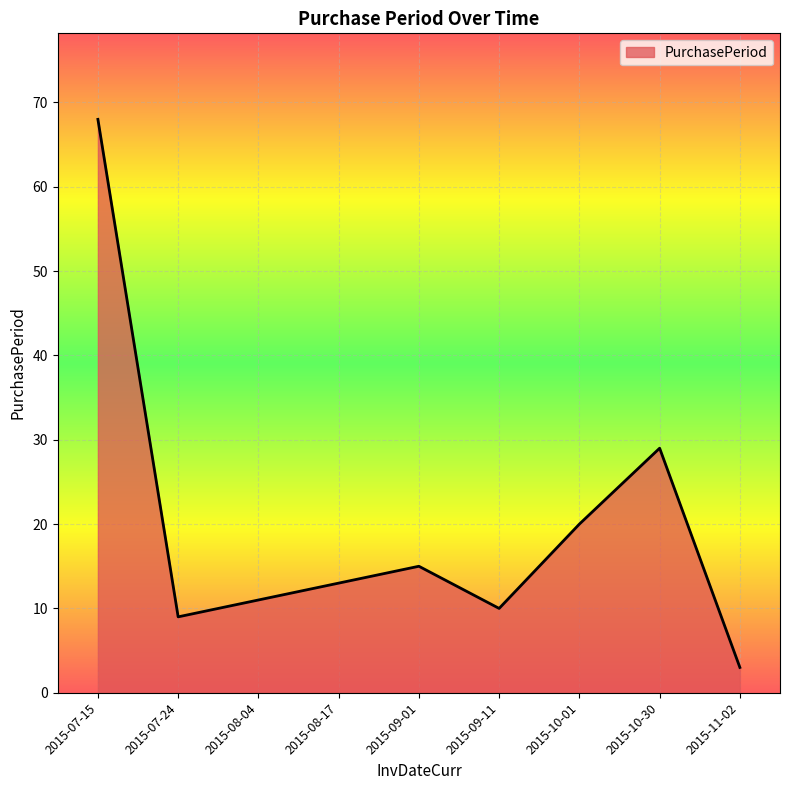

Where is the first local maximum?

2015-09-01